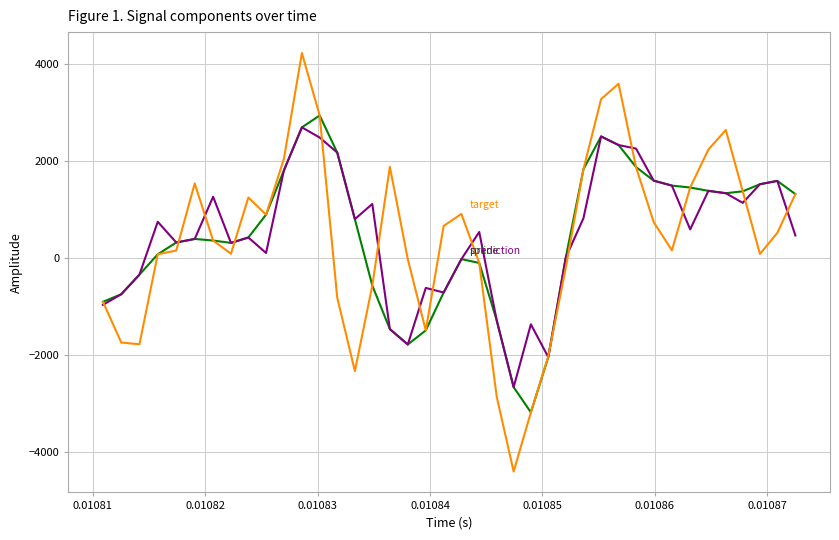

What is the smallest value displayed?

-4394.6